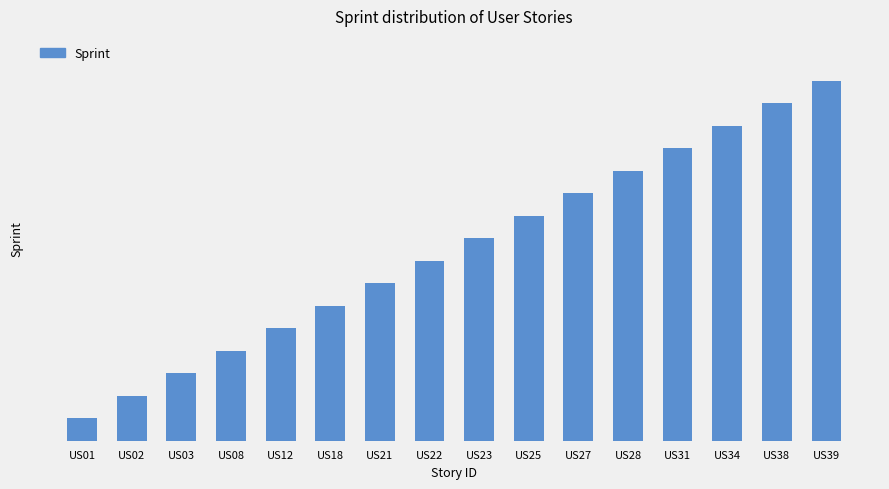

At which label is the value closest to 8?

US22